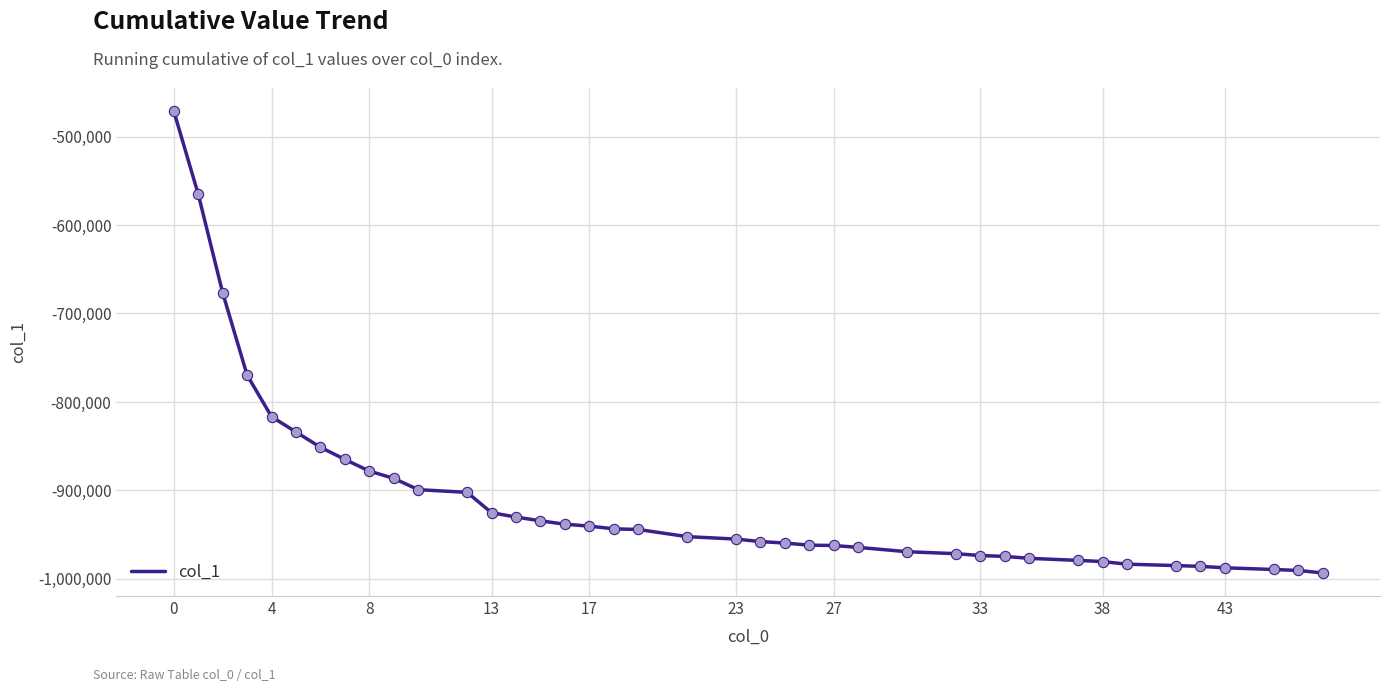

What is the difference between the maximum and minimum values?

521940.1